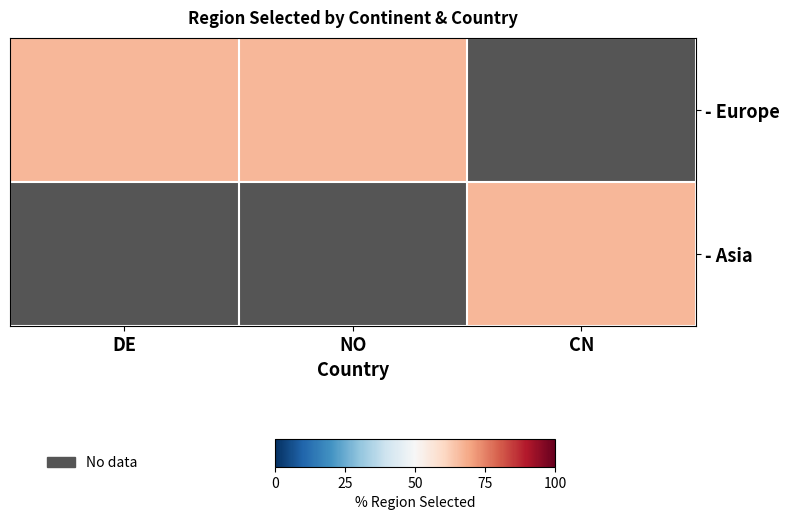

Reading left to right, list all the values displayed in this chart.

DE: 0=0.7	1=0.0
NO: 0=1.0	1=0.0
CN: 0=0.7	1=0.0